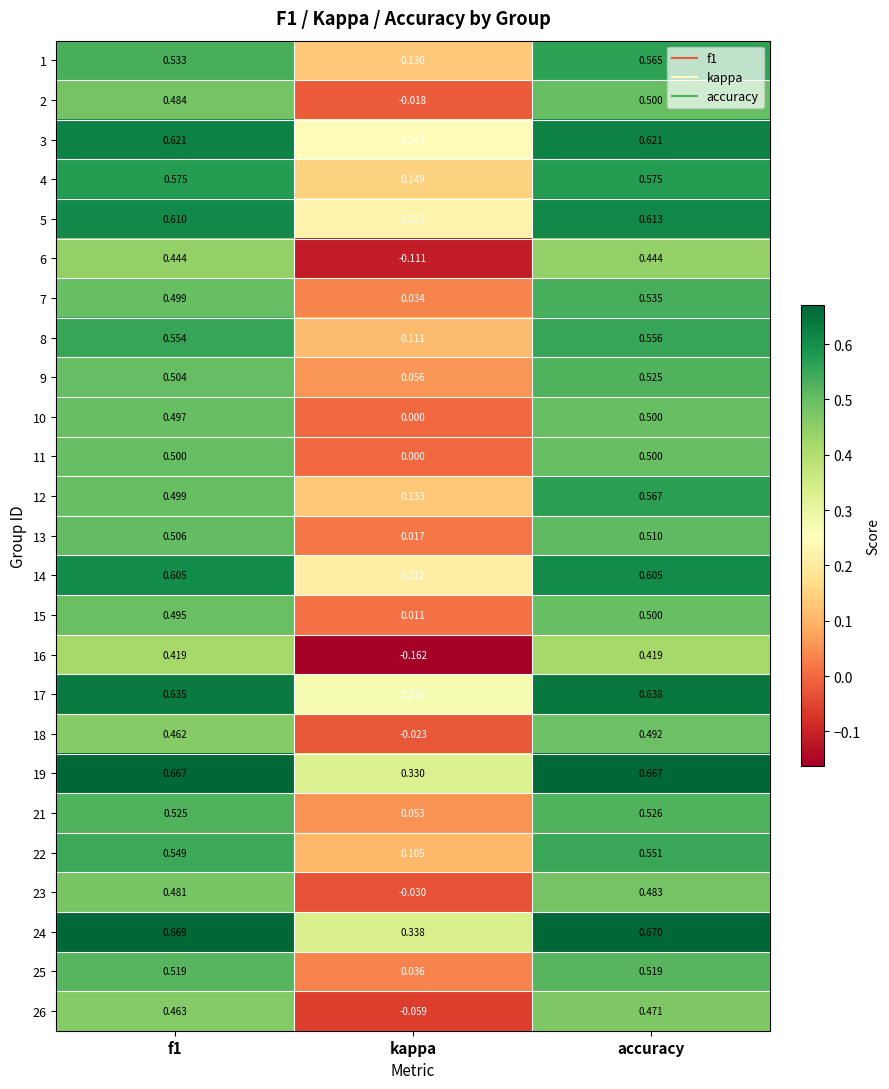

At which category does the chart reach its minimum across all series?

kappa